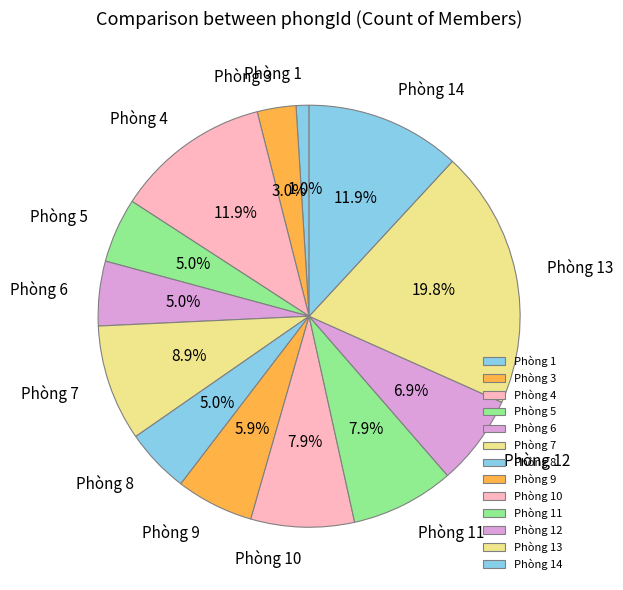

How many slices are in this pie chart?

13